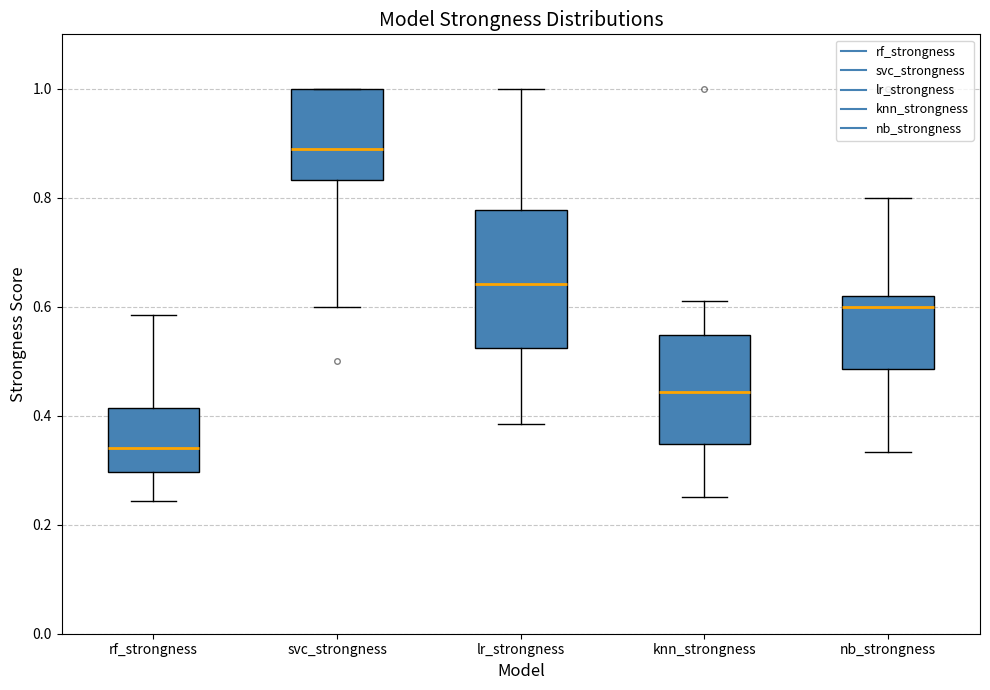

Reading left to right, read every box against the y-axis: the position of its median line, the range the box covers, and the ends of its whiskers. The values are not printed on the chart, so give them approximately, as read against the axis.

rf_strongness: median 0.34, box 0.30 to 0.42, whiskers 0.24 to 0.58
svc_strongness: median 0.88, box 0.84 to 1.00, whiskers 0.60 to 1.00
lr_strongness: median 0.64, box 0.52 to 0.78, whiskers 0.38 to 1.00
knn_strongness: median 0.44, box 0.34 to 0.54, whiskers 0.26 to 0.62
nb_strongness: median 0.60, box 0.48 to 0.62, whiskers 0.34 to 0.80